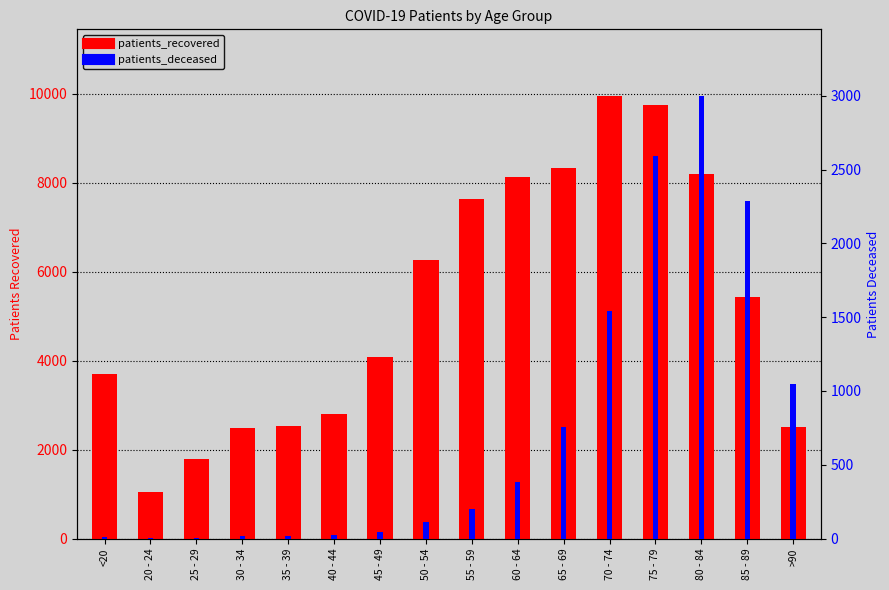

Which series has the widest spread of values?

patients_recovered